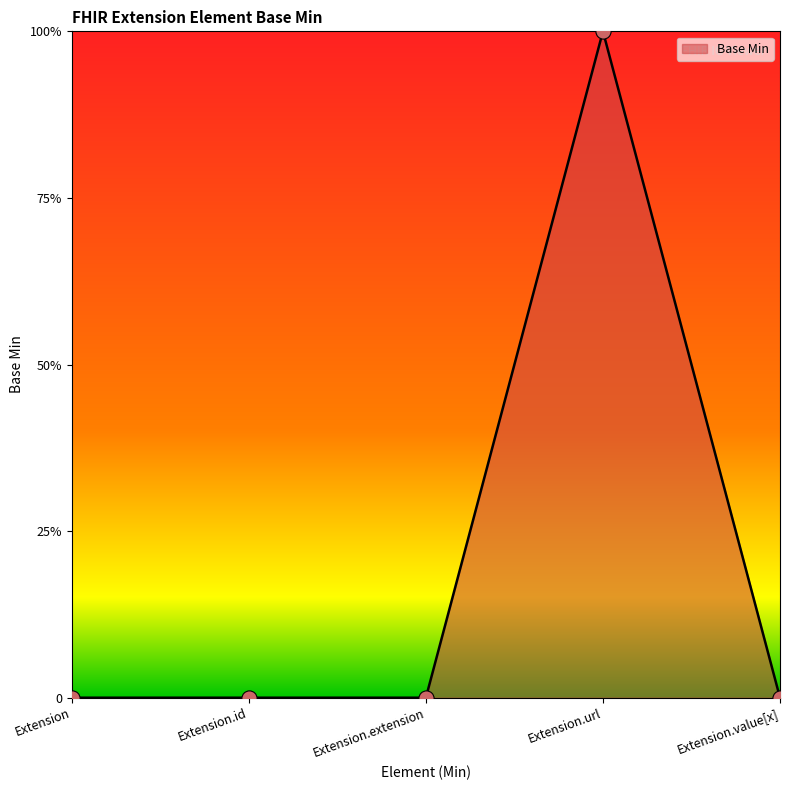

Which has a higher value, Extension.url or Extension?

Extension.url